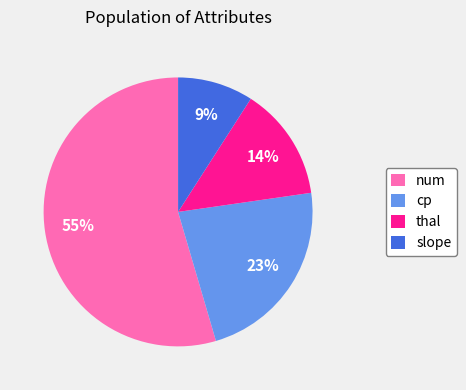

Is the sum of thal and num greater than half?

Yes